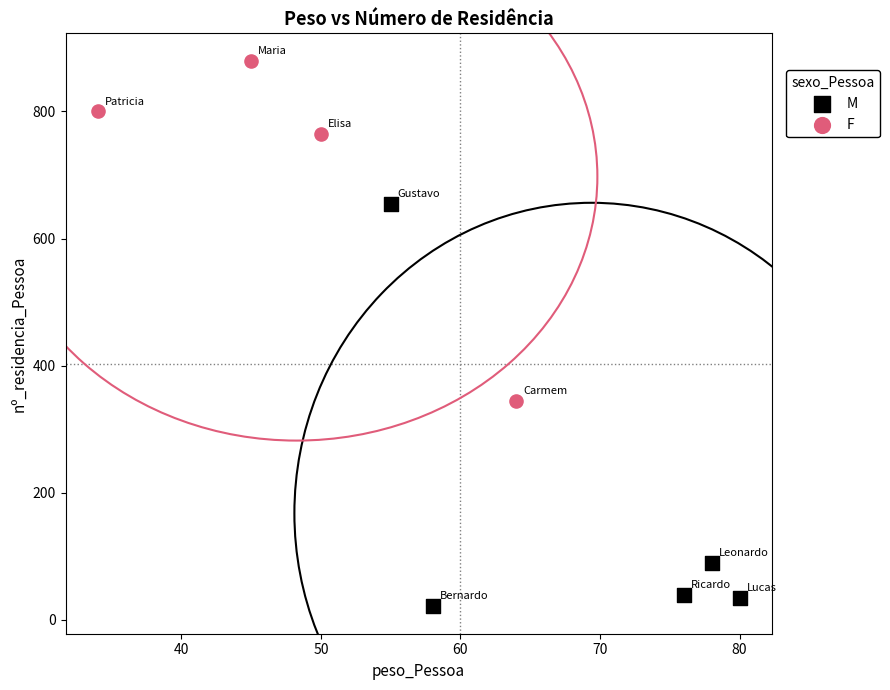

Which series has the largest Y range (max minus min)?

M